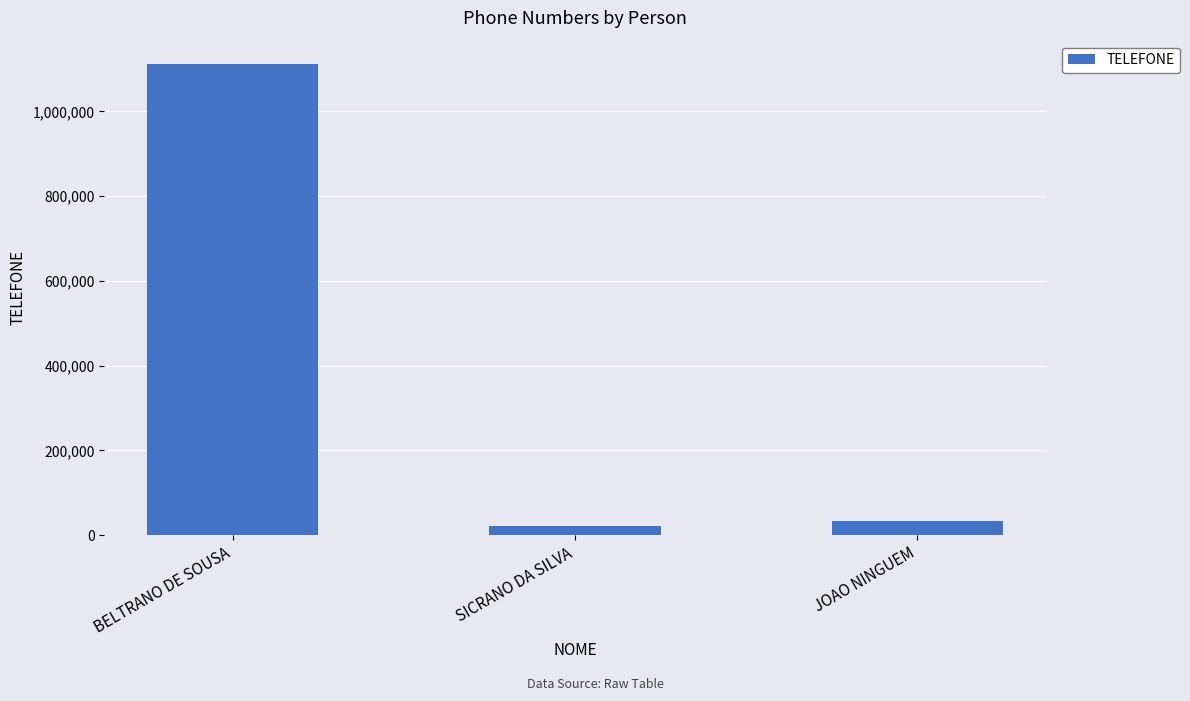

Does the chart contain any negative values?

No